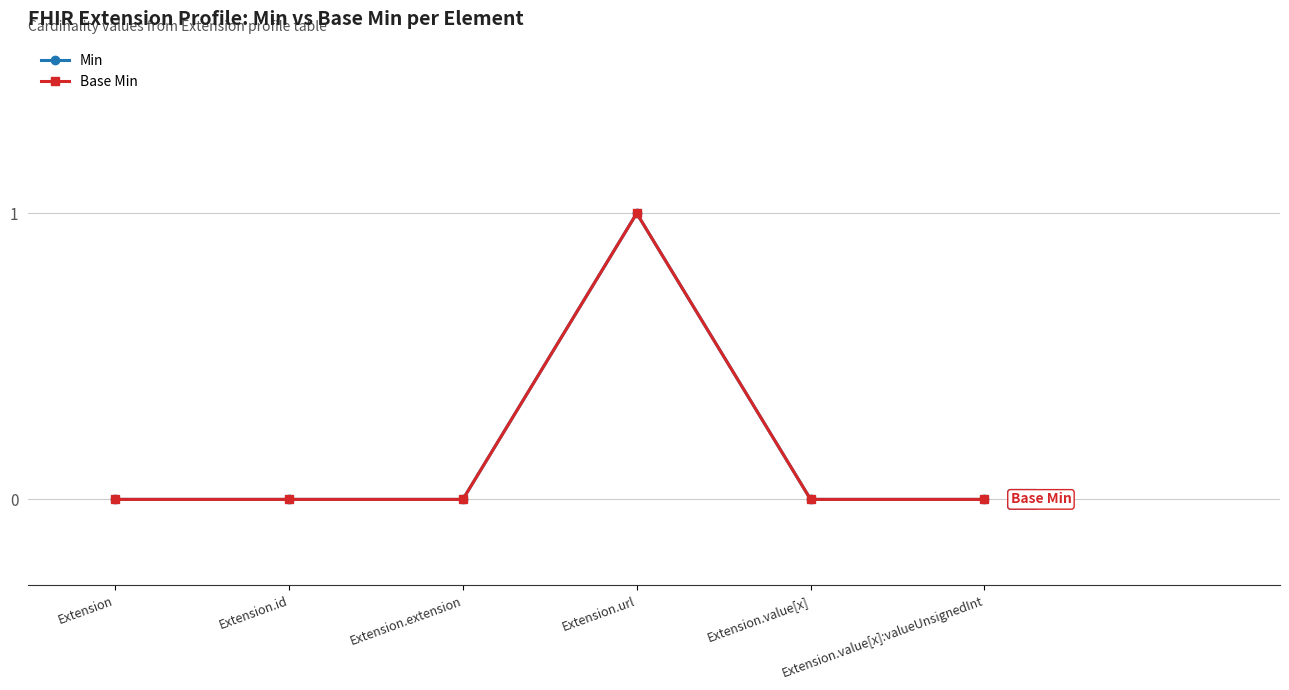

What is the label of the 5th point from the left?

Extension.value[x]